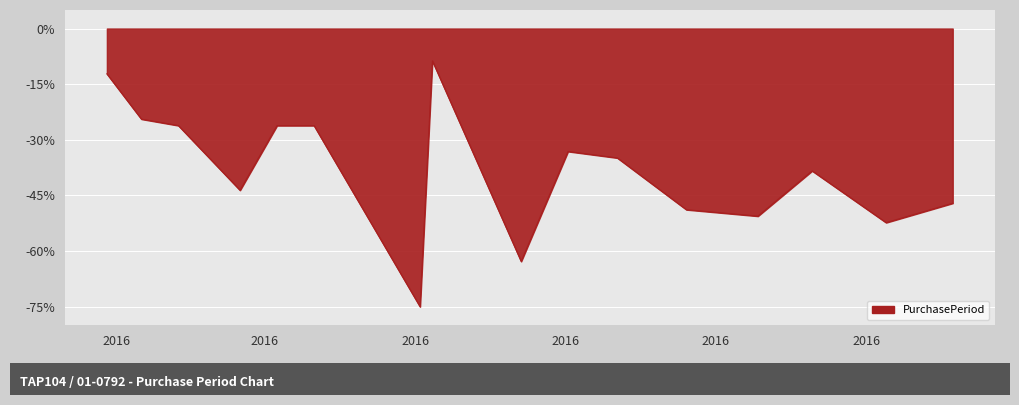

What is the difference between the maximum and minimum values?

66.3